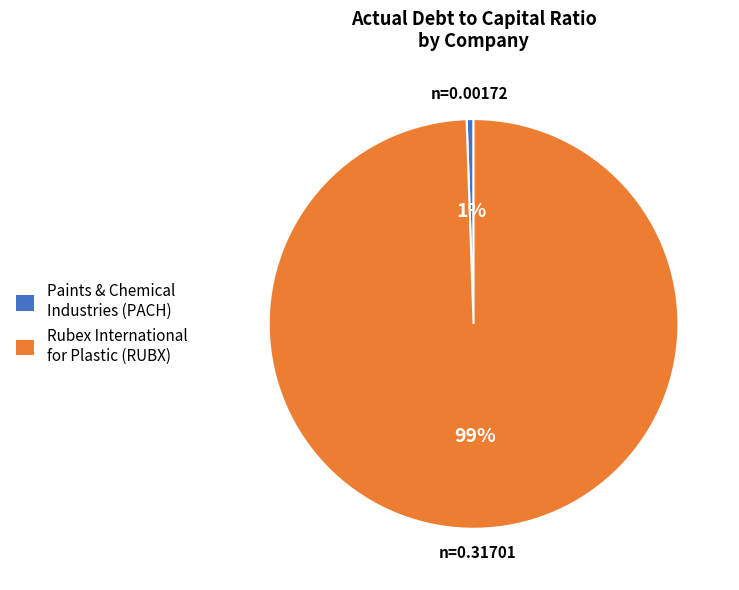

Is it true that Paints & Chemical Industries (PACH) is 1% of the pie?

True